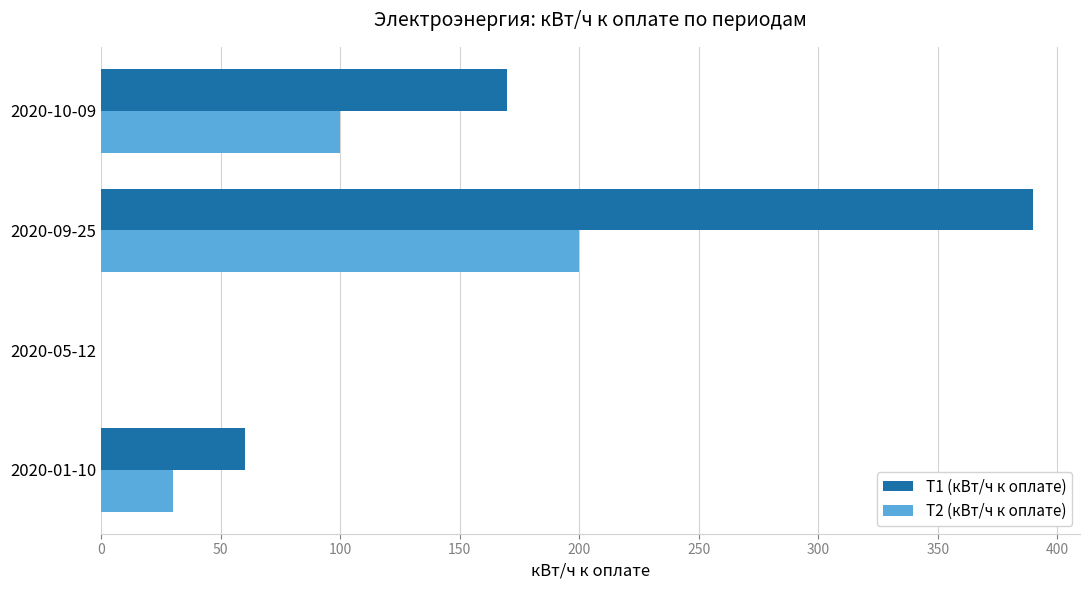

Which series has the largest total across all categories?

Т1 (кВт/ч к оплате)